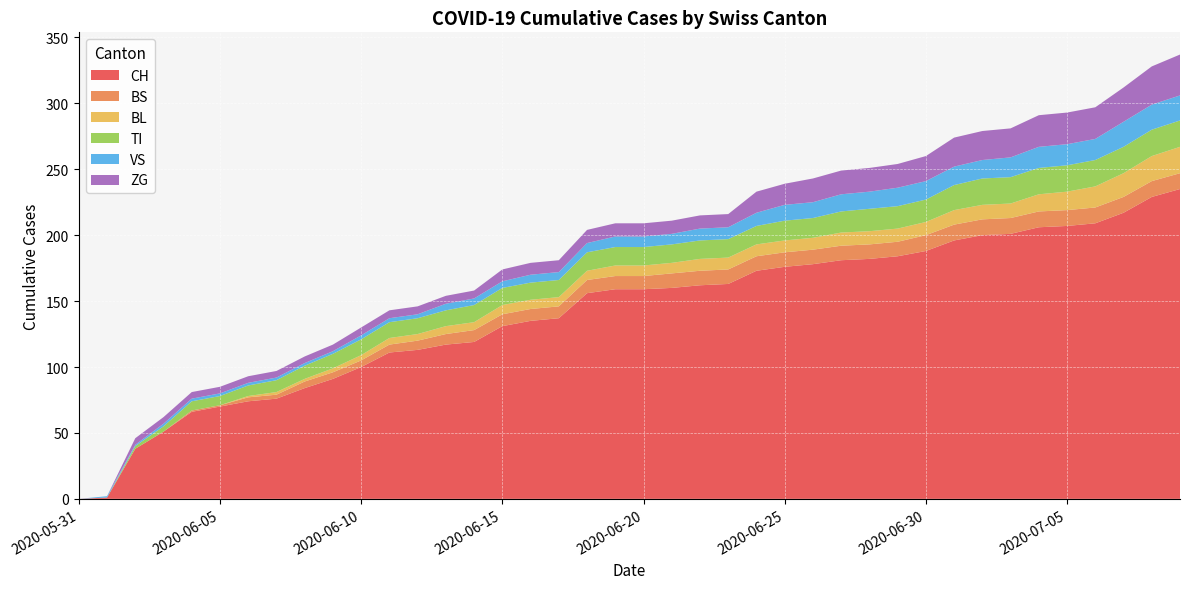

Reading left to right, list all the values displayed in this chart.

CH: 2020-05-31=0	2020-06-01=1	2020-06-02=38	2020-06-03=51	2020-06-04=66	2020-06-05=70	2020-06-06=74	2020-06-07=76	2020-06-08=84	2020-06-09=91	2020-06-10=100	2020-06-11=111	2020-06-12=113	2020-06-13=117	2020-06-14=119	2020-06-15=131	2020-06-16=135	2020-06-17=137	2020-06-18=156	2020-06-19=159	2020-06-20=159	2020-06-21=160	2020-06-22=162	2020-06-23=163	2020-06-24=173	2020-06-25=176	2020-06-26=178	2020-06-27=181	2020-06-28=182	2020-06-29=184	2020-06-30=188	2020-07-01=196	2020-07-02=200	2020-07-03=201	2020-07-04=206	2020-07-05=207	2020-07-06=209	2020-07-07=217	2020-07-08=229	2020-07-09=235
BS: 2020-05-31=0	2020-06-01=0	2020-06-02=0	2020-06-03=0	2020-06-04=1	2020-06-05=1	2020-06-06=3	2020-06-07=3	2020-06-08=5	2020-06-09=5	2020-06-10=5	2020-06-11=6	2020-06-12=7	2020-06-13=8	2020-06-14=9	2020-06-15=9	2020-06-16=9	2020-06-17=9	2020-06-18=10	2020-06-19=10	2020-06-20=10	2020-06-21=11	2020-06-22=11	2020-06-23=11	2020-06-24=11	2020-06-25=11	2020-06-26=11	2020-06-27=11	2020-06-28=11	2020-06-29=11	2020-06-30=12	2020-07-01=12	2020-07-02=12	2020-07-03=12	2020-07-04=12	2020-07-05=12	2020-07-06=12	2020-07-07=12	2020-07-08=12	2020-07-09=12
BL: 2020-05-31=0	2020-06-01=0	2020-06-02=0	2020-06-03=0	2020-06-04=0	2020-06-05=0	2020-06-06=1	2020-06-07=2	2020-06-08=2	2020-06-09=3	2020-06-10=4	2020-06-11=5	2020-06-12=5	2020-06-13=6	2020-06-14=6	2020-06-15=7	2020-06-16=7	2020-06-17=7	2020-06-18=7	2020-06-19=8	2020-06-20=8	2020-06-21=8	2020-06-22=9	2020-06-23=9	2020-06-24=9	2020-06-25=9	2020-06-26=9	2020-06-27=10	2020-06-28=10	2020-06-29=10	2020-06-30=10	2020-07-01=11	2020-07-02=11	2020-07-03=11	2020-07-04=13	2020-07-05=14	2020-07-06=16	2020-07-07=18	2020-07-08=19	2020-07-09=20
TI: 2020-05-31=0	2020-06-01=0	2020-06-02=2	2020-06-03=4	2020-06-04=7	2020-06-05=7	2020-06-06=8	2020-06-07=9	2020-06-08=10	2020-06-09=11	2020-06-10=12	2020-06-11=12	2020-06-12=12	2020-06-13=12	2020-06-14=13	2020-06-15=13	2020-06-16=13	2020-06-17=13	2020-06-18=14	2020-06-19=14	2020-06-20=14	2020-06-21=14	2020-06-22=14	2020-06-23=14	2020-06-24=14	2020-06-25=15	2020-06-26=15	2020-06-27=16	2020-06-28=17	2020-06-29=17	2020-06-30=17	2020-07-01=19	2020-07-02=20	2020-07-03=20	2020-07-04=20	2020-07-05=20	2020-07-06=20	2020-07-07=20	2020-07-08=20	2020-07-09=20
VS: 2020-05-31=0	2020-06-01=1	2020-06-02=1	2020-06-03=2	2020-06-04=2	2020-06-05=2	2020-06-06=2	2020-06-07=2	2020-06-08=2	2020-06-09=2	2020-06-10=3	2020-06-11=3	2020-06-12=3	2020-06-13=5	2020-06-14=5	2020-06-15=5	2020-06-16=6	2020-06-17=6	2020-06-18=7	2020-06-19=8	2020-06-20=8	2020-06-21=8	2020-06-22=9	2020-06-23=9	2020-06-24=10	2020-06-25=12	2020-06-26=12	2020-06-27=13	2020-06-28=13	2020-06-29=14	2020-06-30=14	2020-07-01=14	2020-07-02=14	2020-07-03=15	2020-07-04=16	2020-07-05=16	2020-07-06=16	2020-07-07=19	2020-07-08=19	2020-07-09=19
ZG: 2020-05-31=0	2020-06-01=0	2020-06-02=5	2020-06-03=5	2020-06-04=5	2020-06-05=5	2020-06-06=5	2020-06-07=5	2020-06-08=5	2020-06-09=5	2020-06-10=6	2020-06-11=6	2020-06-12=6	2020-06-13=6	2020-06-14=6	2020-06-15=9	2020-06-16=9	2020-06-17=9	2020-06-18=10	2020-06-19=10	2020-06-20=10	2020-06-21=10	2020-06-22=10	2020-06-23=10	2020-06-24=16	2020-06-25=16	2020-06-26=18	2020-06-27=18	2020-06-28=18	2020-06-29=18	2020-06-30=19	2020-07-01=22	2020-07-02=22	2020-07-03=22	2020-07-04=24	2020-07-05=24	2020-07-06=24	2020-07-07=26	2020-07-08=29	2020-07-09=31